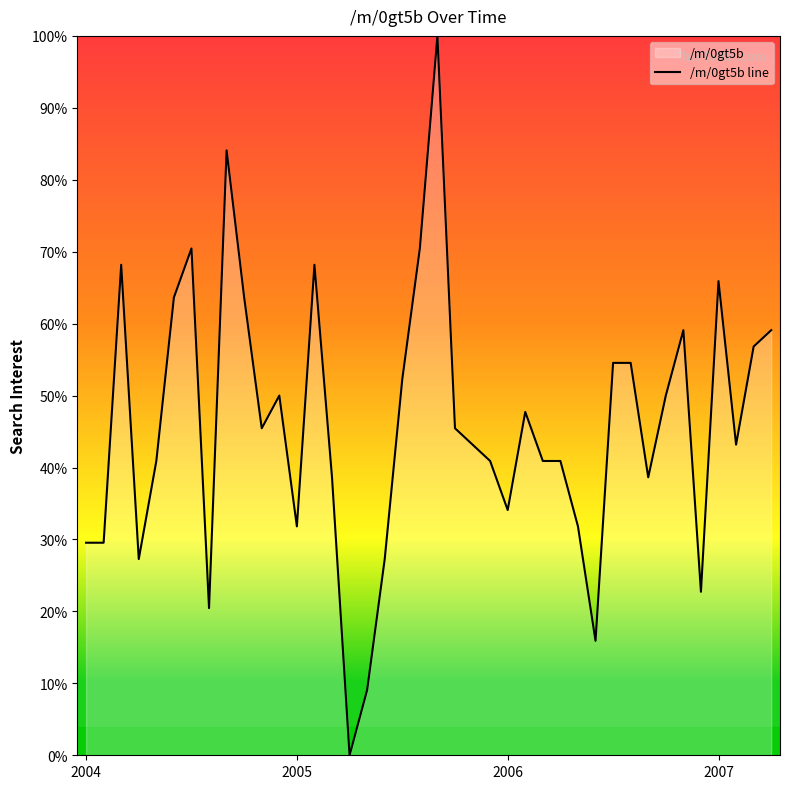

Reading right to left, list all the values displayed in this chart.

59.1	56.8	43.2	65.9	22.7	59.1	50.0	38.6	54.5	54.5	15.9	31.8	40.9	40.9	47.7	34.1	40.9	43.2	45.5	100.0	70.5	52.3	27.3	9.1	0.0	38.6	68.2	31.8	50.0	45.5	63.6	84.1	20.5	70.5	63.6	40.9	27.3	68.2	29.5	29.5